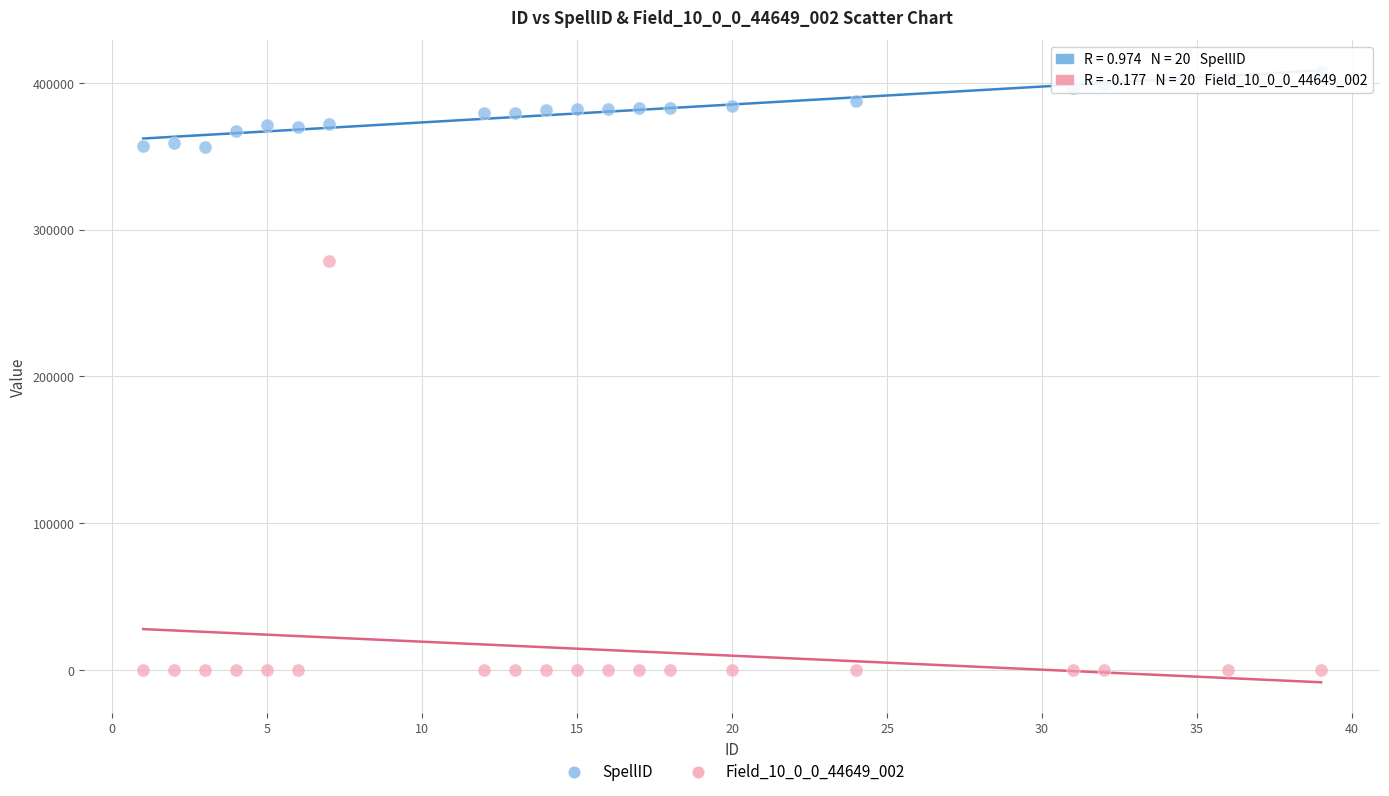

Which series reaches the minimum Y coordinate?

Field_10_0_0_44649_002